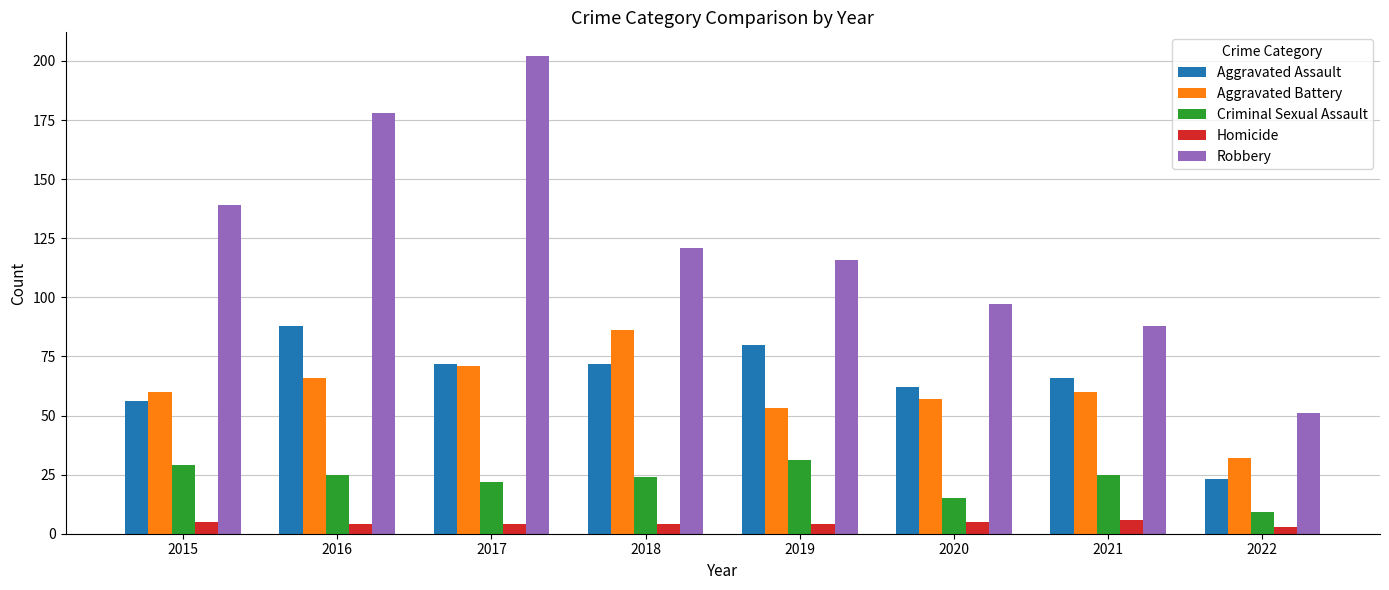

What are all the series names shown in the legend?

Aggravated Assault, Aggravated Battery, Criminal Sexual Assault, Homicide, Robbery